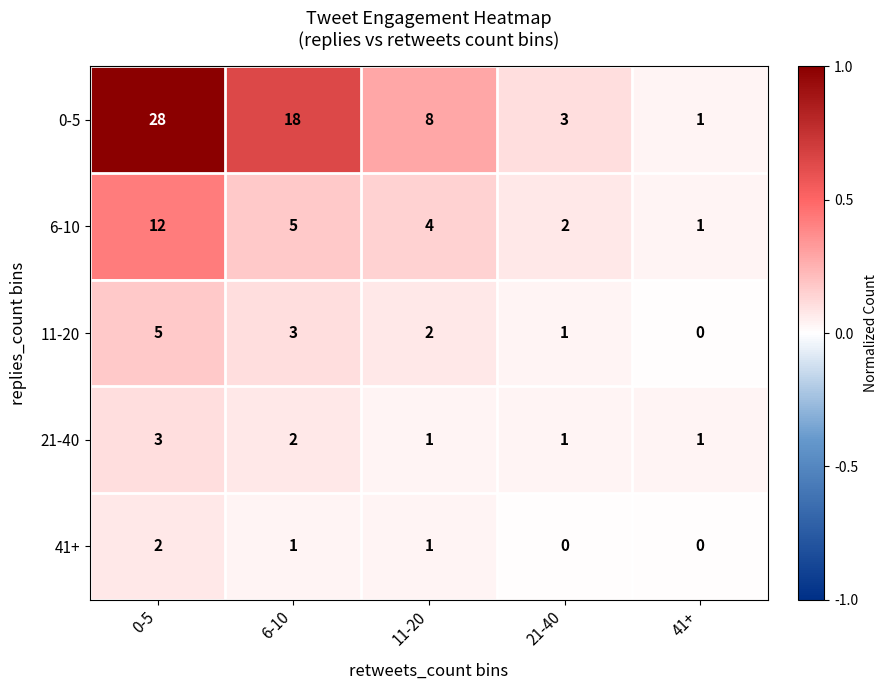

Reading right to left, extract all data points from this chart.

0-5: 41+=1	21-40=3	11-20=8	6-10=18	0-5=28
6-10: 41+=1	21-40=2	11-20=4	6-10=5	0-5=12
11-20: 41+=0	21-40=1	11-20=2	6-10=3	0-5=5
21-40: 41+=1	21-40=1	11-20=1	6-10=2	0-5=3
41+: 41+=0	21-40=0	11-20=1	6-10=1	0-5=2